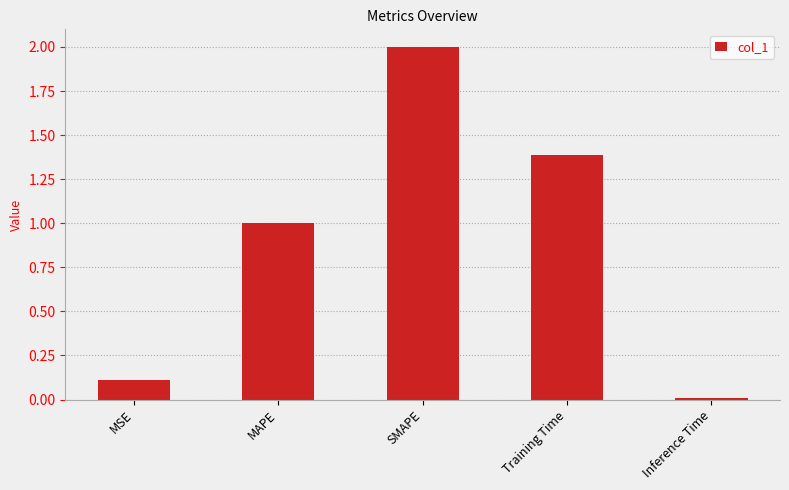

How many bars are there in total?

5